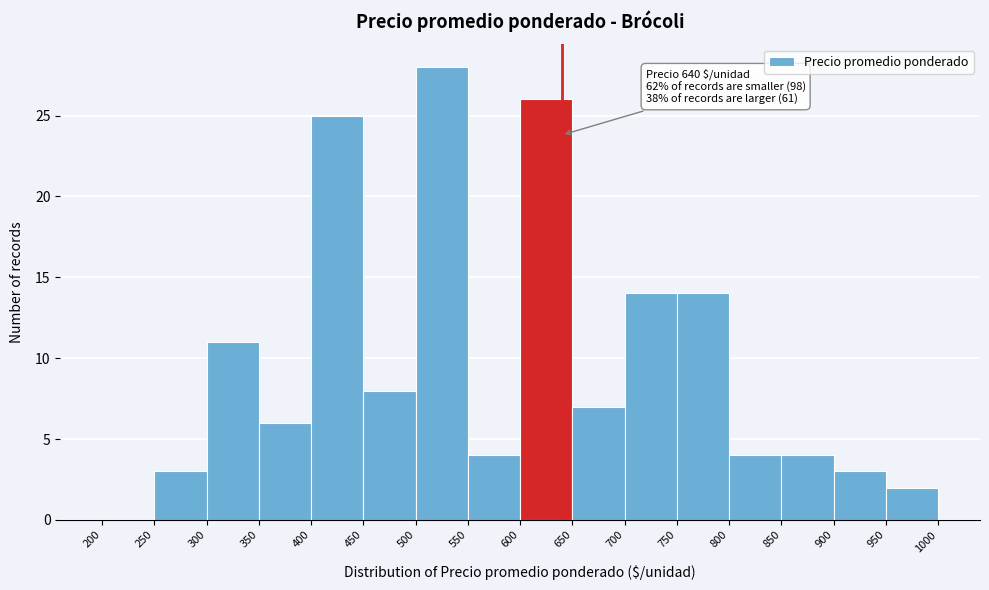

Over which range of the x-axis is the bar tallest?

500 to 550